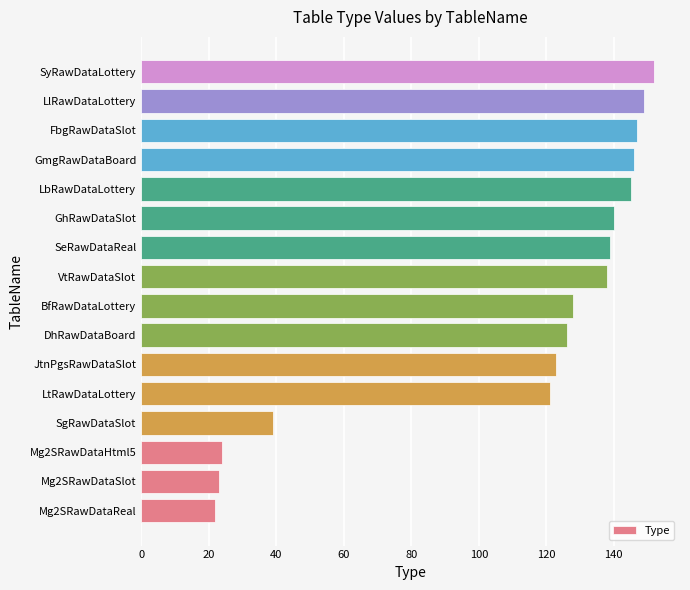

Which has a higher value, SeRawDataReal or SyRawDataLottery?

SyRawDataLottery